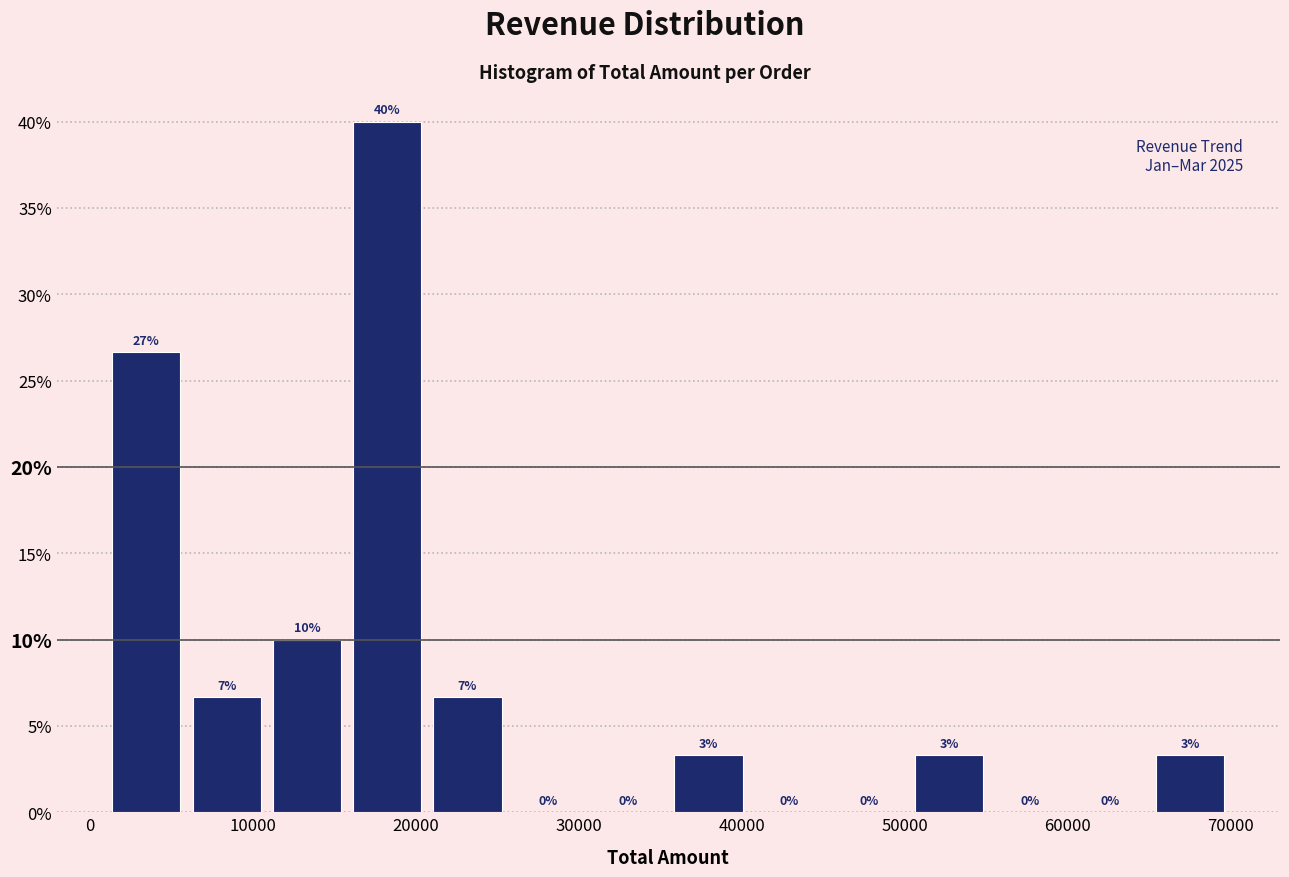

Over which range of the x-axis is the bar tallest?

16000 to 21000